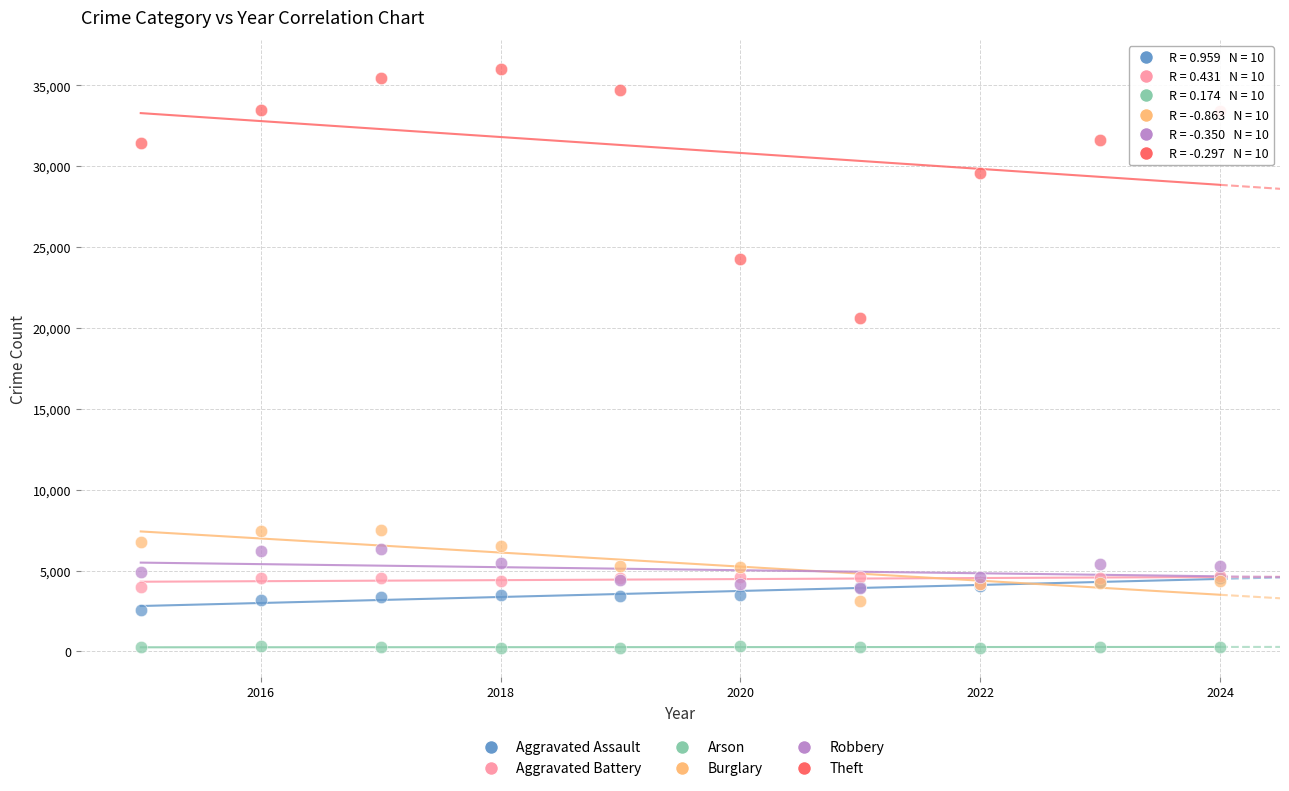

Which series has the largest Y range (max minus min)?

Theft